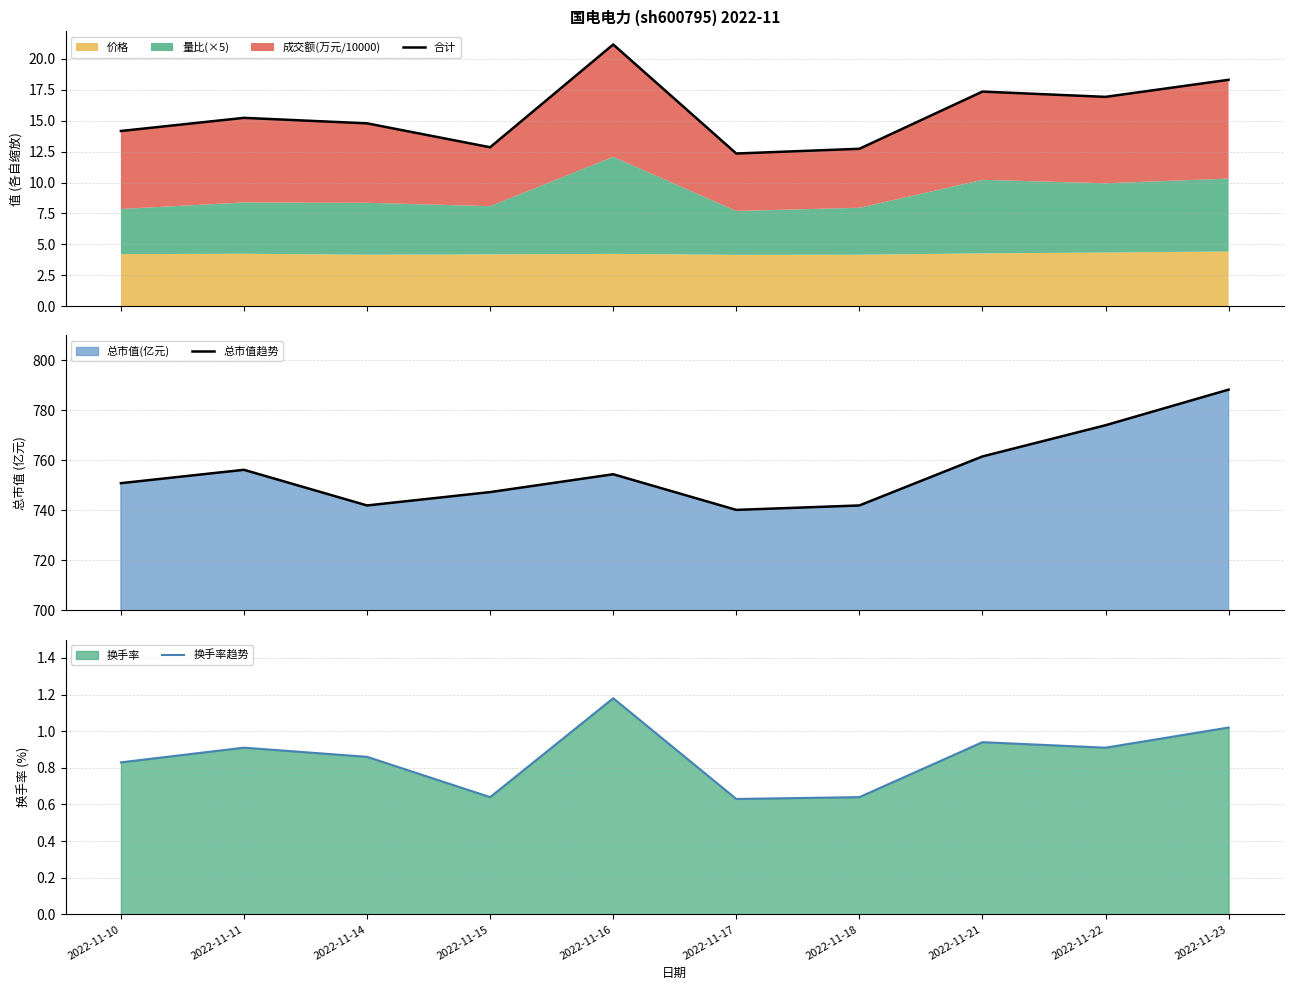

What is the lowest value of the 总市值趋势 series?

740.2